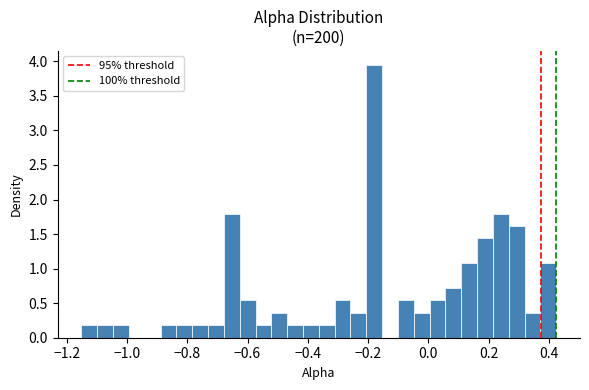

Around what value on the x-axis is the tallest bar? Give the approximate position of its centre, as read against the axis.

-0.18